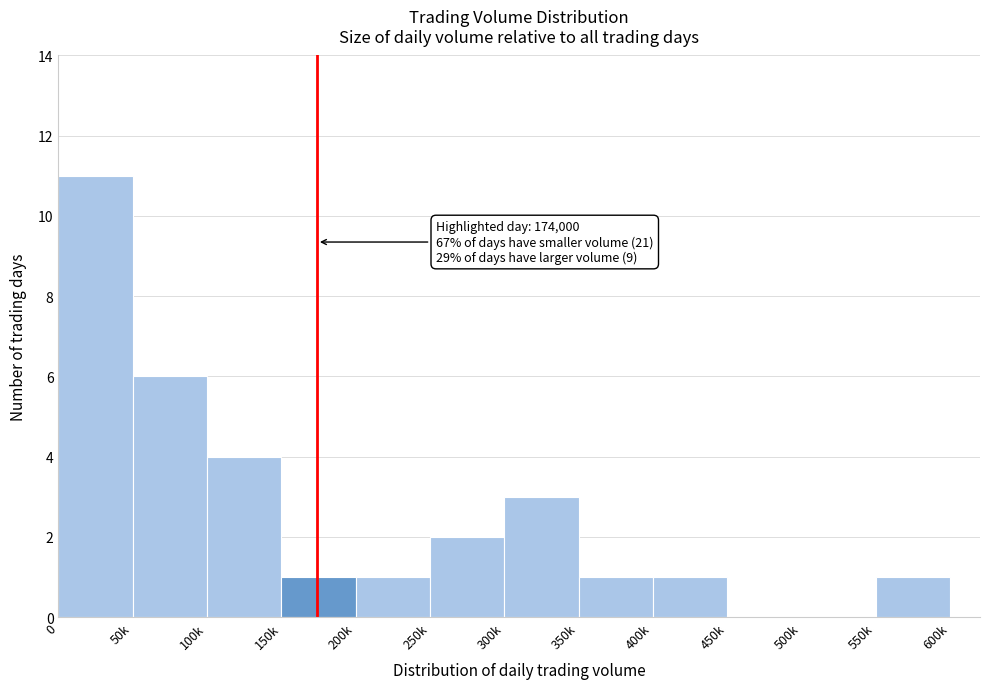

Reading left to right, extract all data points from this chart.

0=11	50k=6	100k=4	150k=1	200k=1	250k=2	300k=3	350k=1	400k=1	450k=0	500k=0	550k=1